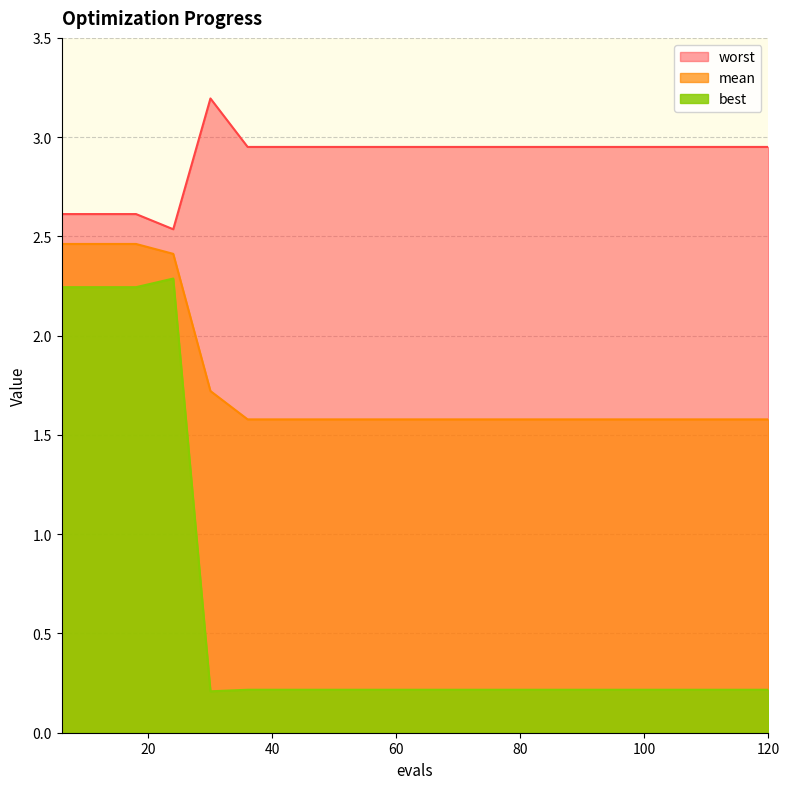

True or false: worst and best intersect in this chart.

False